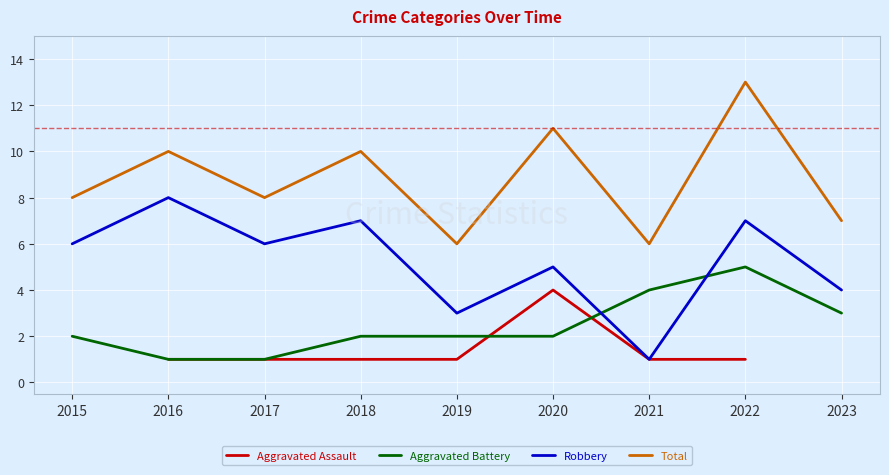

What is the difference between the highest and lowest values at 2020?

9.0